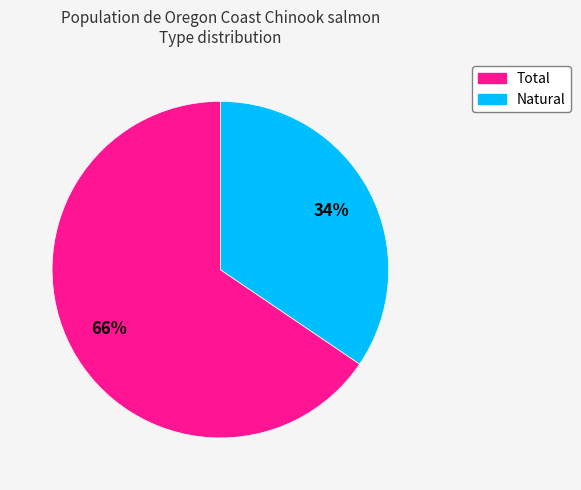

Count the number of slices in the pie.

2